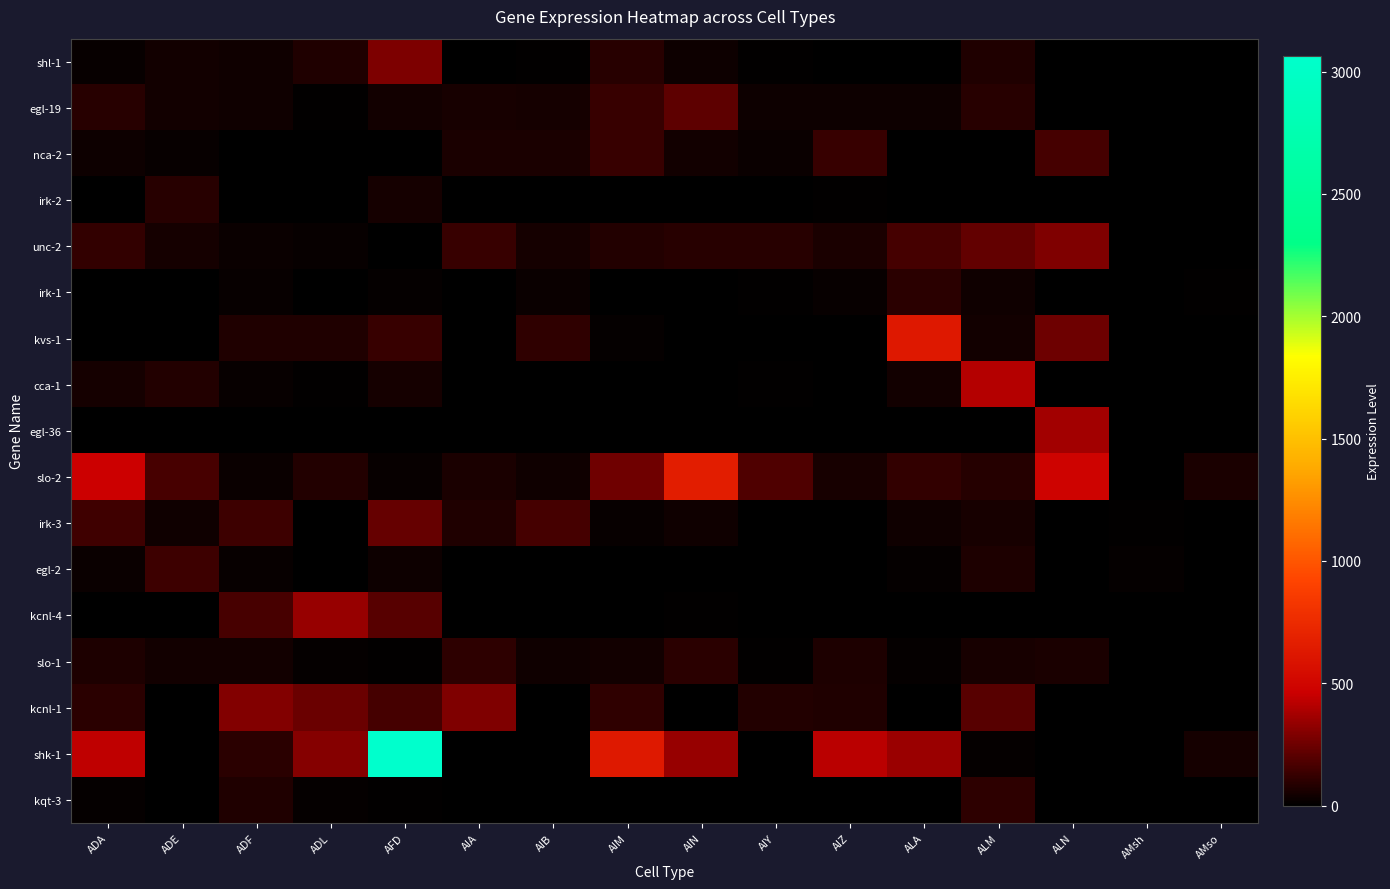

Count the number of categories in the chart.

16